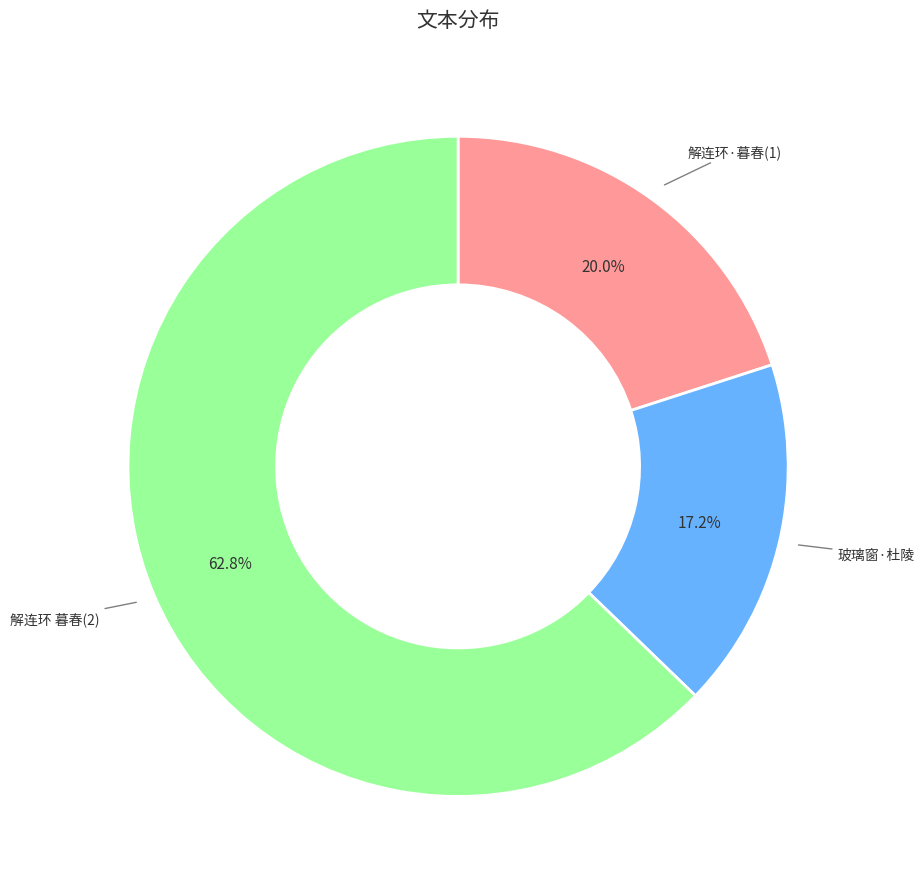

Is there a majority slice in this chart?

Yes